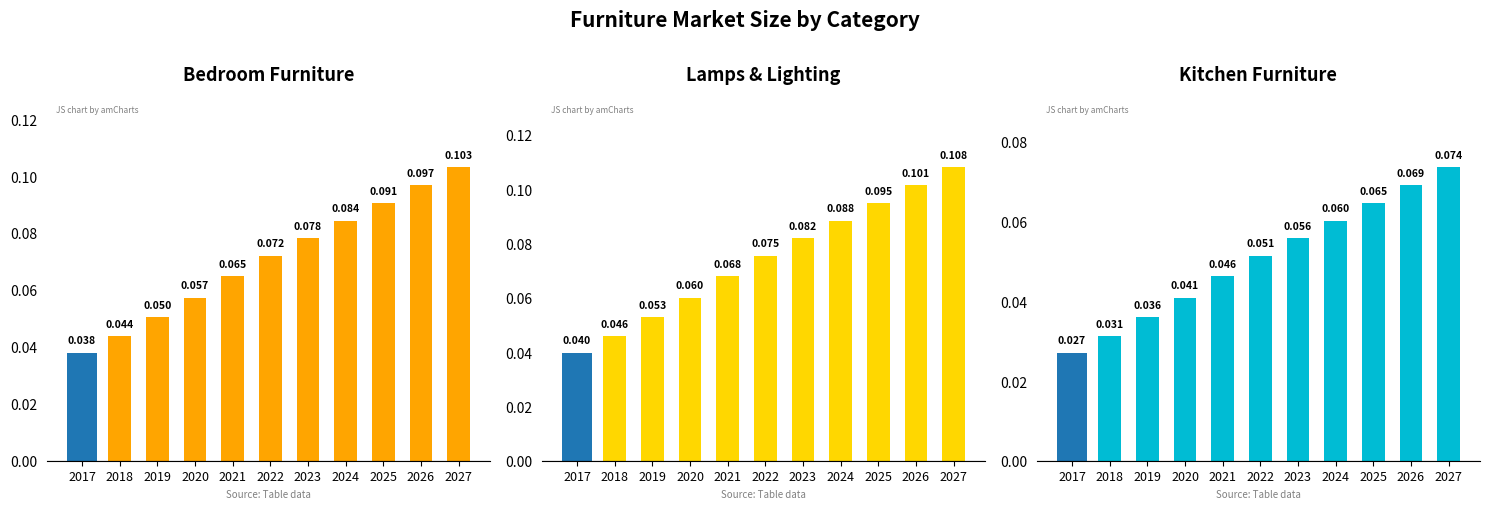

True or false: Bedroom Furniture has a value of 0.1 at 2021.

True